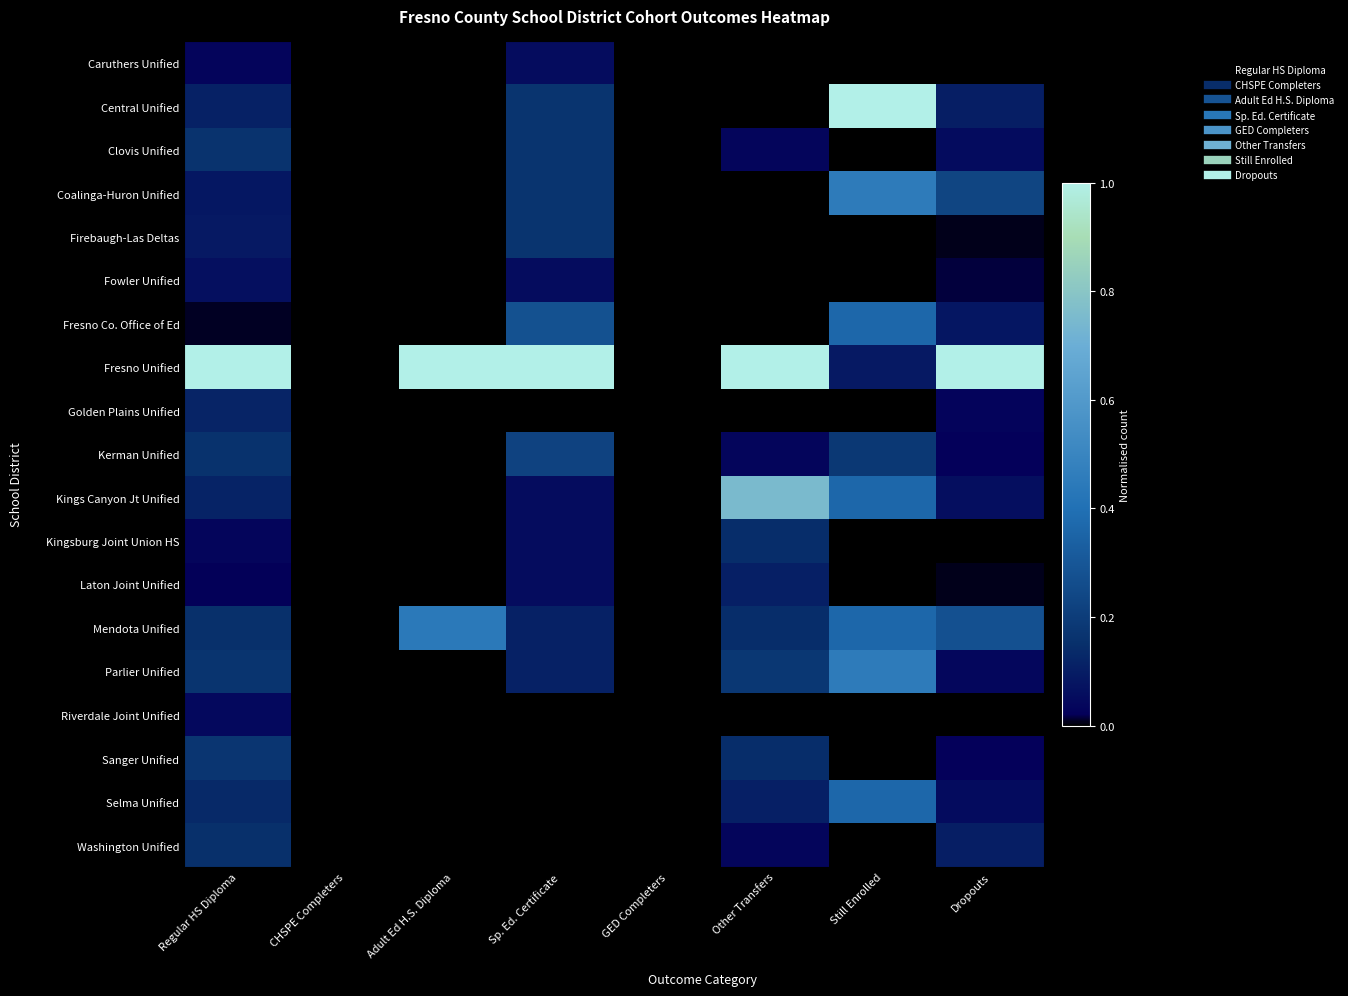

Reading left to right, extract all data points from this chart.

Caruthers Unified: Regular HS Diploma=0.0	CHSPE Completers=0.0	Adult Ed H.S. Diploma=0.0	Sp. Ed. Certificate=0.1	GED Completers=0.0	Other Transfers=0.0	Still Enrolled=0.0	Dropouts=0.0
Central Unified: Regular HS Diploma=0.1	CHSPE Completers=0.0	Adult Ed H.S. Diploma=0.0	Sp. Ed. Certificate=0.2	GED Completers=0.0	Other Transfers=0.0	Still Enrolled=1.0	Dropouts=0.1
Clovis Unified: Regular HS Diploma=0.2	CHSPE Completers=0.0	Adult Ed H.S. Diploma=0.0	Sp. Ed. Certificate=0.2	GED Completers=0.0	Other Transfers=0.0	Still Enrolled=0.0	Dropouts=0.1
Coalinga-Huron Unified: Regular HS Diploma=0.1	CHSPE Completers=0.0	Adult Ed H.S. Diploma=0.0	Sp. Ed. Certificate=0.2	GED Completers=0.0	Other Transfers=0.0	Still Enrolled=0.5	Dropouts=0.2
Firebaugh-Las Deltas: Regular HS Diploma=0.1	CHSPE Completers=0.0	Adult Ed H.S. Diploma=0.0	Sp. Ed. Certificate=0.2	GED Completers=0.0	Other Transfers=0.0	Still Enrolled=0.0	Dropouts=0.0
Fowler Unified: Regular HS Diploma=0.1	CHSPE Completers=0.0	Adult Ed H.S. Diploma=0.0	Sp. Ed. Certificate=0.1	GED Completers=0.0	Other Transfers=0.0	Still Enrolled=0.0	Dropouts=0.0
Fresno Co. Office of Ed: Regular HS Diploma=0.0	CHSPE Completers=0.0	Adult Ed H.S. Diploma=0.0	Sp. Ed. Certificate=0.3	GED Completers=0.0	Other Transfers=0.0	Still Enrolled=0.4	Dropouts=0.1
Fresno Unified: Regular HS Diploma=1.0	CHSPE Completers=0.0	Adult Ed H.S. Diploma=1.0	Sp. Ed. Certificate=1.0	GED Completers=0.0	Other Transfers=1.0	Still Enrolled=0.1	Dropouts=1.0
Golden Plains Unified: Regular HS Diploma=0.1	CHSPE Completers=0.0	Adult Ed H.S. Diploma=0.0	Sp. Ed. Certificate=0.0	GED Completers=0.0	Other Transfers=0.0	Still Enrolled=0.0	Dropouts=0.0
Kerman Unified: Regular HS Diploma=0.2	CHSPE Completers=0.0	Adult Ed H.S. Diploma=0.0	Sp. Ed. Certificate=0.2	GED Completers=0.0	Other Transfers=0.0	Still Enrolled=0.2	Dropouts=0.0
Kings Canyon Jt Unified: Regular HS Diploma=0.1	CHSPE Completers=0.0	Adult Ed H.S. Diploma=0.0	Sp. Ed. Certificate=0.1	GED Completers=0.0	Other Transfers=0.8	Still Enrolled=0.4	Dropouts=0.1
Kingsburg Joint Union HS: Regular HS Diploma=0.0	CHSPE Completers=0.0	Adult Ed H.S. Diploma=0.0	Sp. Ed. Certificate=0.1	GED Completers=0.0	Other Transfers=0.1	Still Enrolled=0.0	Dropouts=0.0
Laton Joint Unified: Regular HS Diploma=0.0	CHSPE Completers=0.0	Adult Ed H.S. Diploma=0.0	Sp. Ed. Certificate=0.1	GED Completers=0.0	Other Transfers=0.1	Still Enrolled=0.0	Dropouts=0.0
Mendota Unified: Regular HS Diploma=0.2	CHSPE Completers=0.0	Adult Ed H.S. Diploma=0.4	Sp. Ed. Certificate=0.1	GED Completers=0.0	Other Transfers=0.1	Still Enrolled=0.4	Dropouts=0.3
Parlier Unified: Regular HS Diploma=0.2	CHSPE Completers=0.0	Adult Ed H.S. Diploma=0.0	Sp. Ed. Certificate=0.1	GED Completers=0.0	Other Transfers=0.2	Still Enrolled=0.5	Dropouts=0.0
Riverdale Joint Unified: Regular HS Diploma=0.0	CHSPE Completers=0.0	Adult Ed H.S. Diploma=0.0	Sp. Ed. Certificate=0.0	GED Completers=0.0	Other Transfers=0.0	Still Enrolled=0.0	Dropouts=0.0
Sanger Unified: Regular HS Diploma=0.2	CHSPE Completers=0.0	Adult Ed H.S. Diploma=0.0	Sp. Ed. Certificate=0.0	GED Completers=0.0	Other Transfers=0.1	Still Enrolled=0.0	Dropouts=0.0
Selma Unified: Regular HS Diploma=0.1	CHSPE Completers=0.0	Adult Ed H.S. Diploma=0.0	Sp. Ed. Certificate=0.0	GED Completers=0.0	Other Transfers=0.1	Still Enrolled=0.4	Dropouts=0.1
Washington Unified: Regular HS Diploma=0.2	CHSPE Completers=0.0	Adult Ed H.S. Diploma=0.0	Sp. Ed. Certificate=0.0	GED Completers=0.0	Other Transfers=0.0	Still Enrolled=0.0	Dropouts=0.1